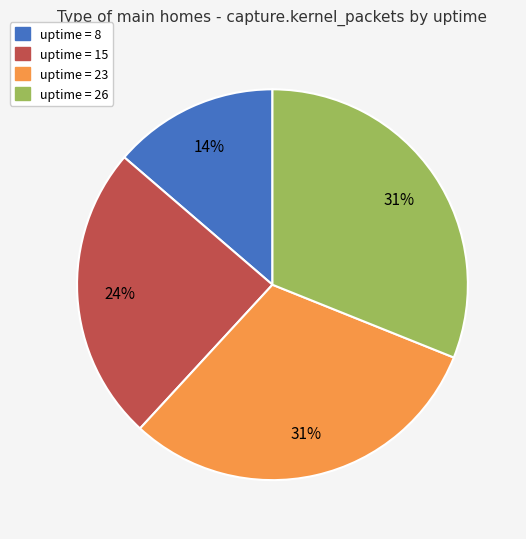

Does any single category account for the majority?

No